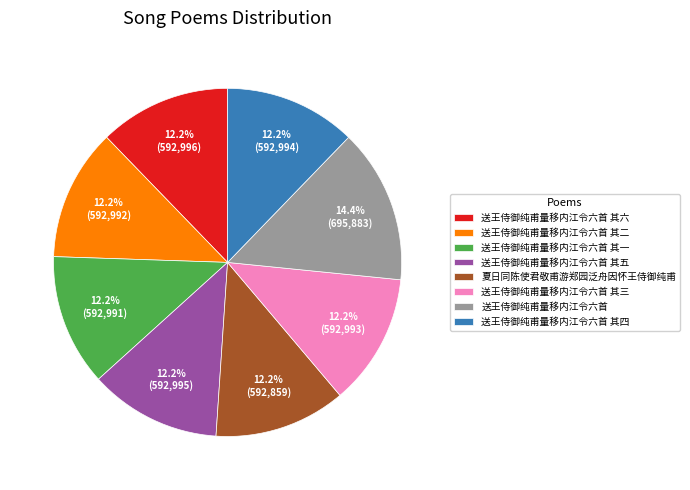

Which has a higher value, 送王侍御纯甫量移内江令六首 or 夏日同陈使君敬甫游郑园泛舟因怀王侍御纯甫?

送王侍御纯甫量移内江令六首